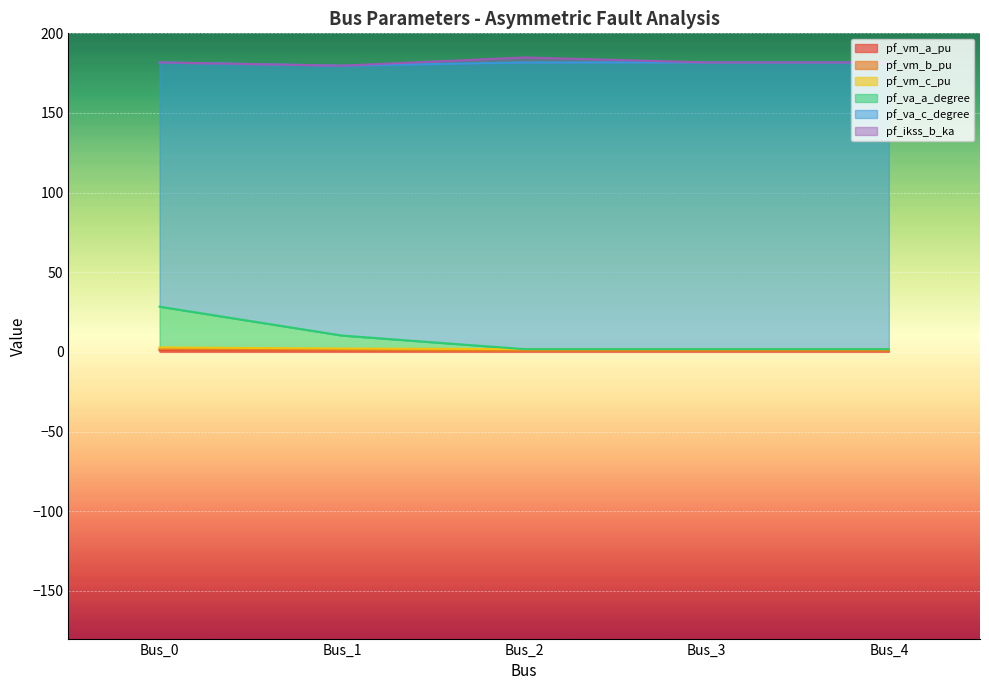

True or false: pf_va_c_degree and pf_vm_b_pu cross at least once.

False